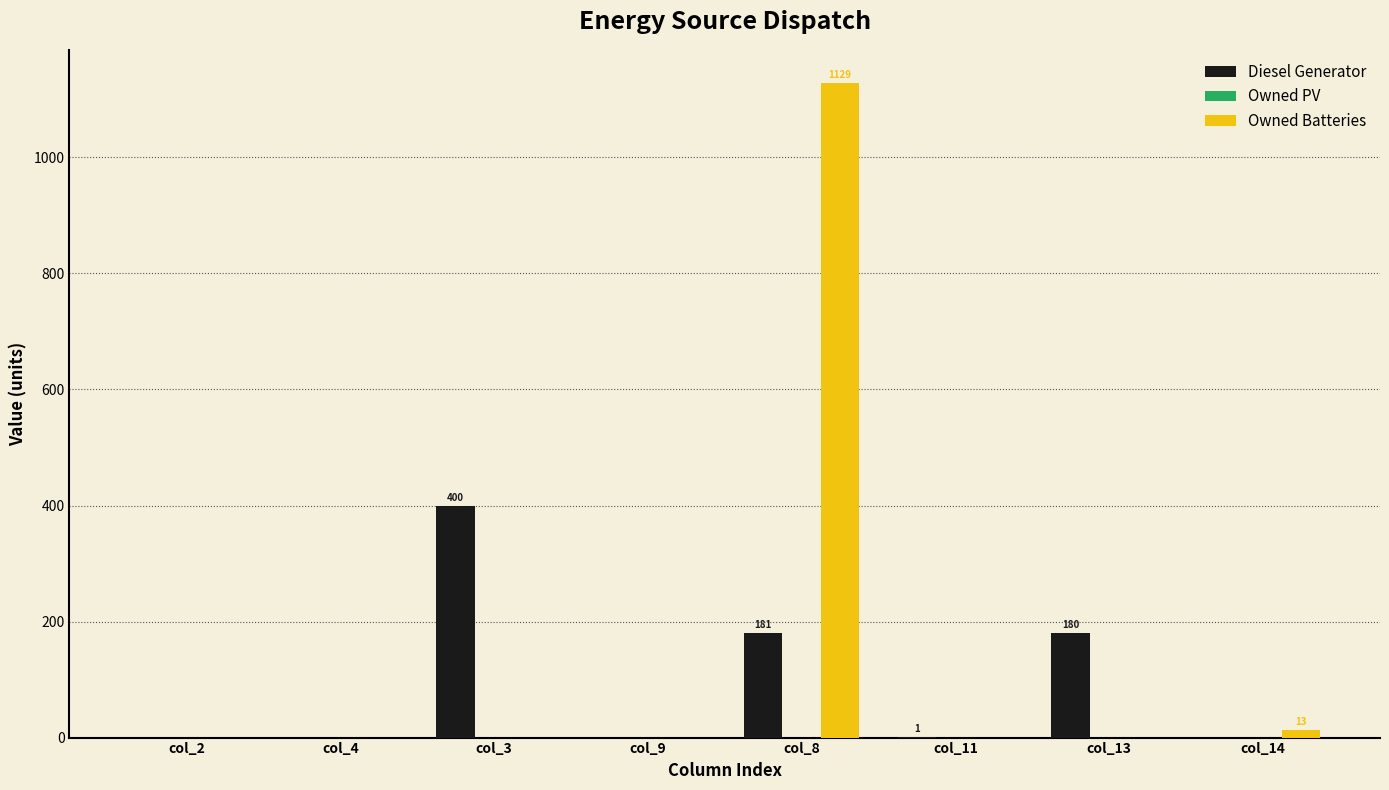

Count the number of data series in this chart.

2